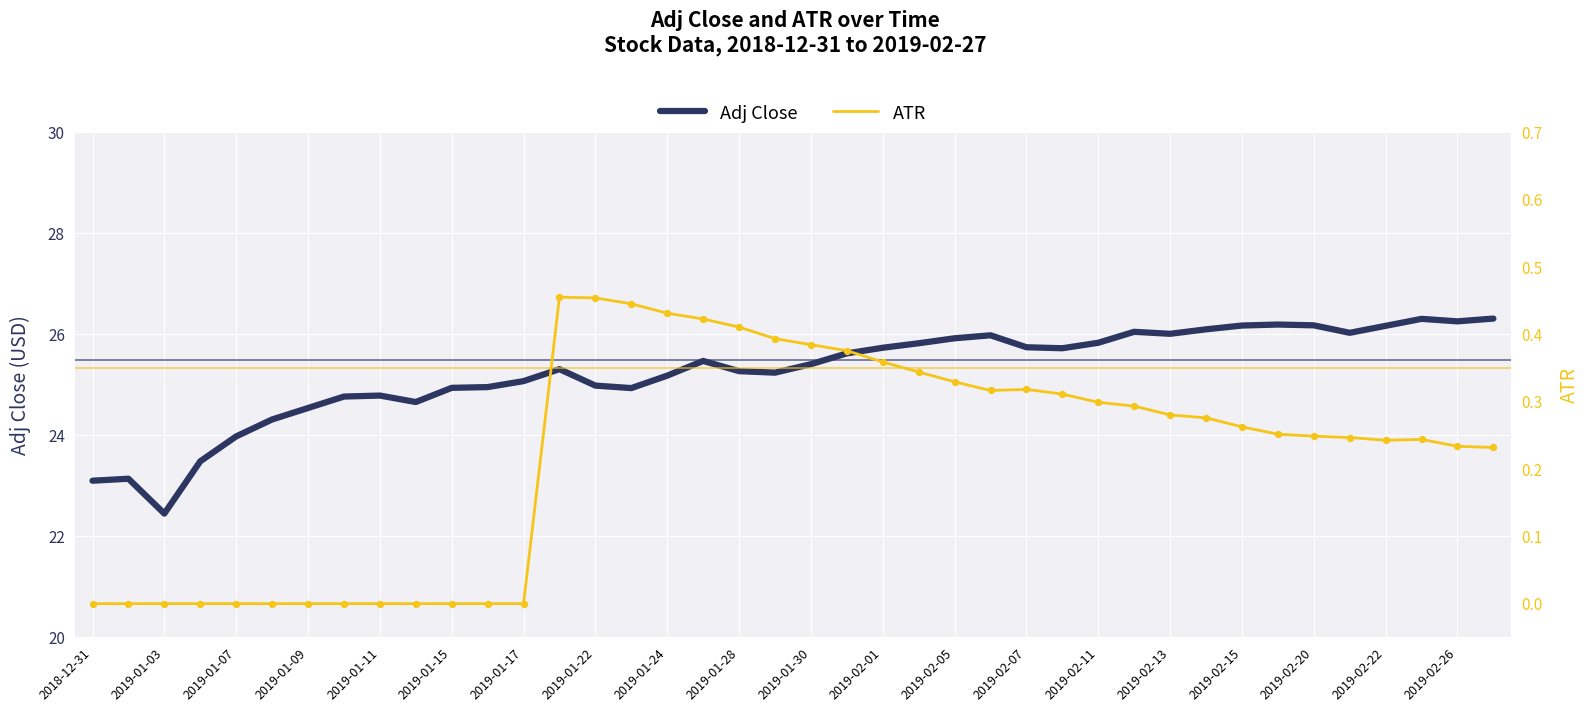

Which series reaches the minimum Y coordinate?

ATR